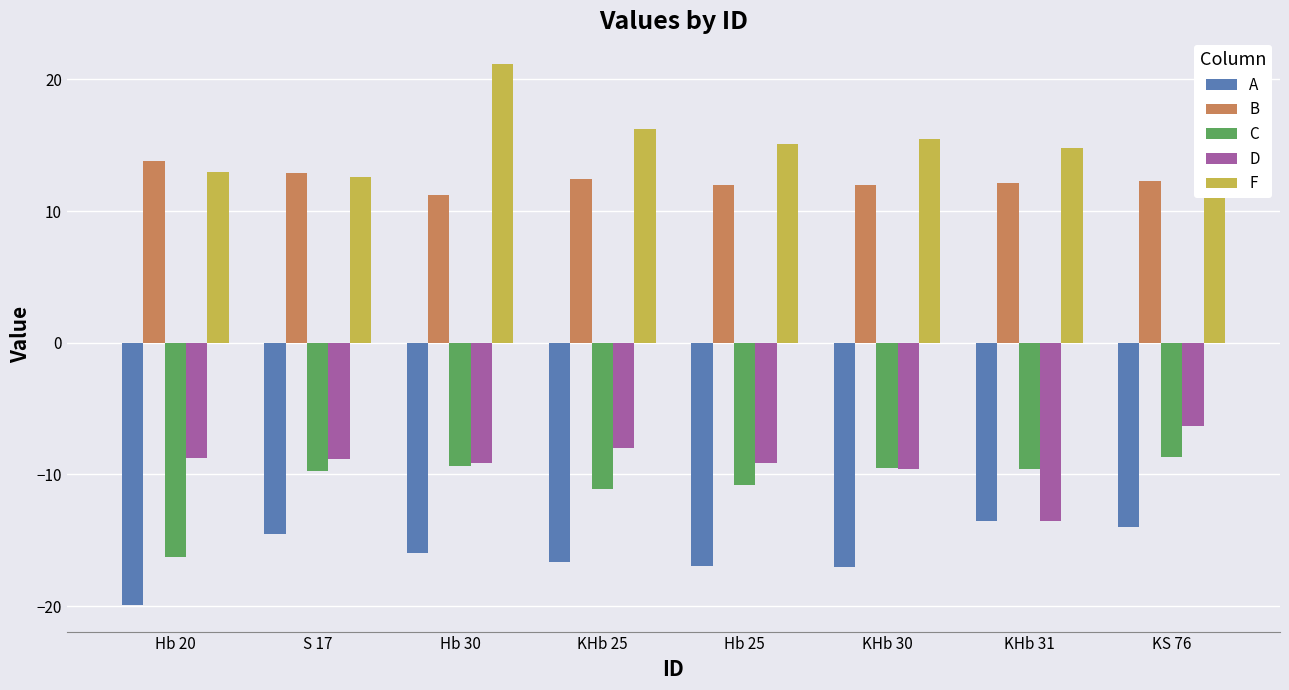

What is the spread (max minus min) of values at Hb 20?

33.7